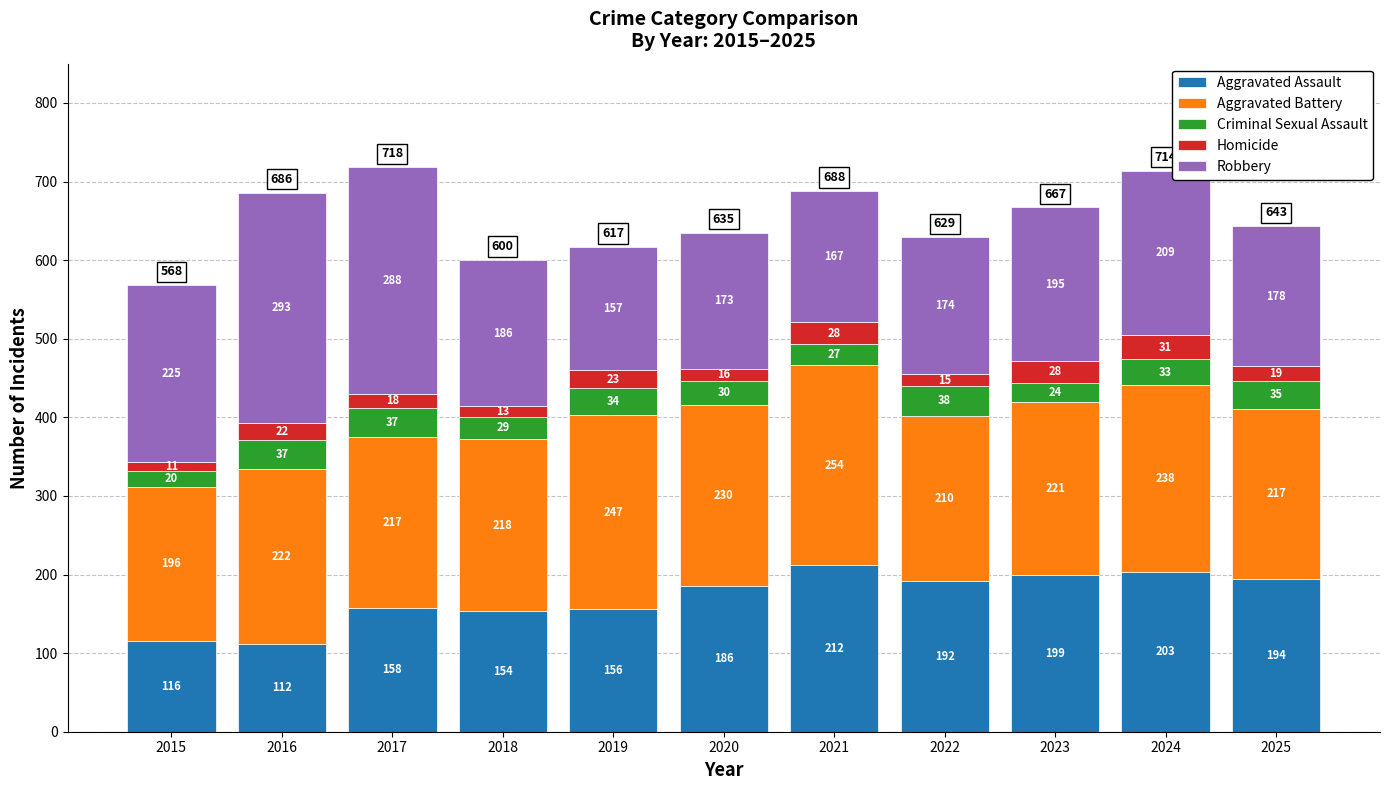

What is the difference between the maximum and minimum values in the Aggravated Assault series?

100